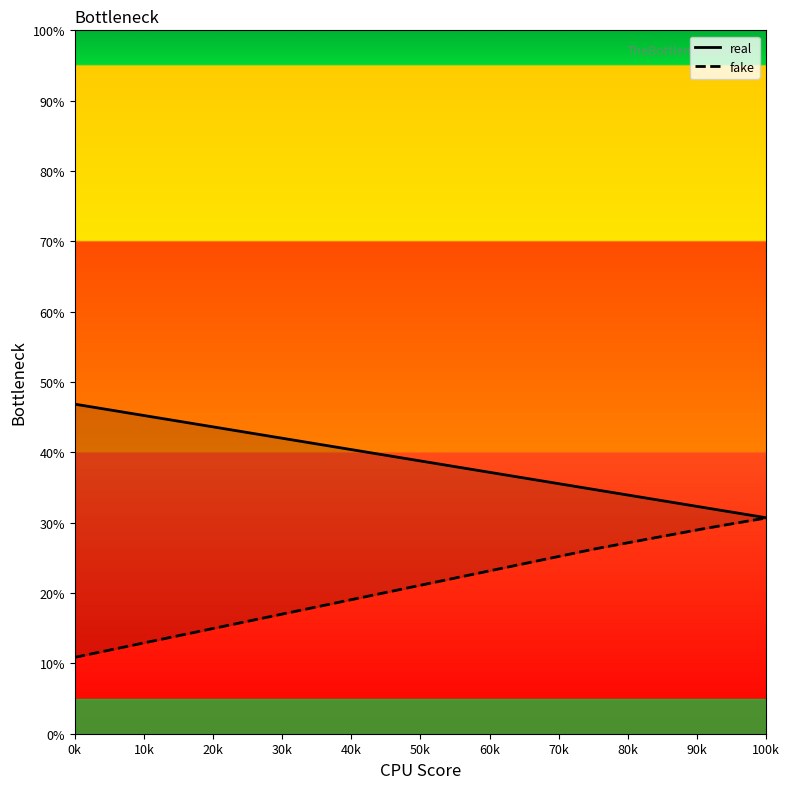

At which category does the chart reach its peak across all series?

0k